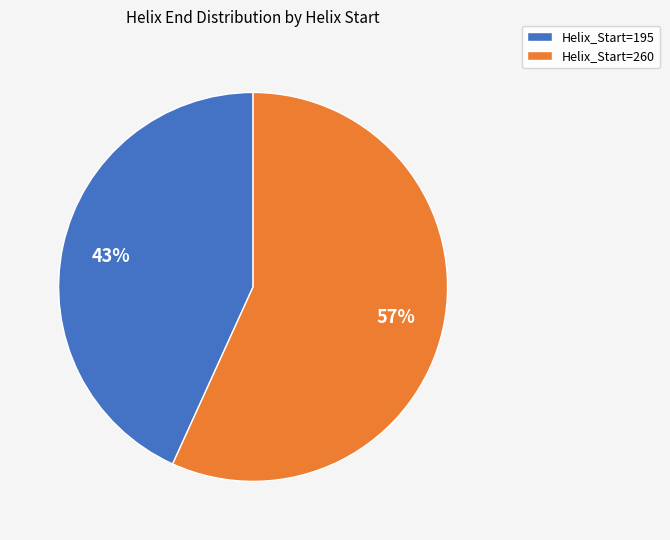

To the nearest percent, what portion does Helix_Start=195 represent?

43%